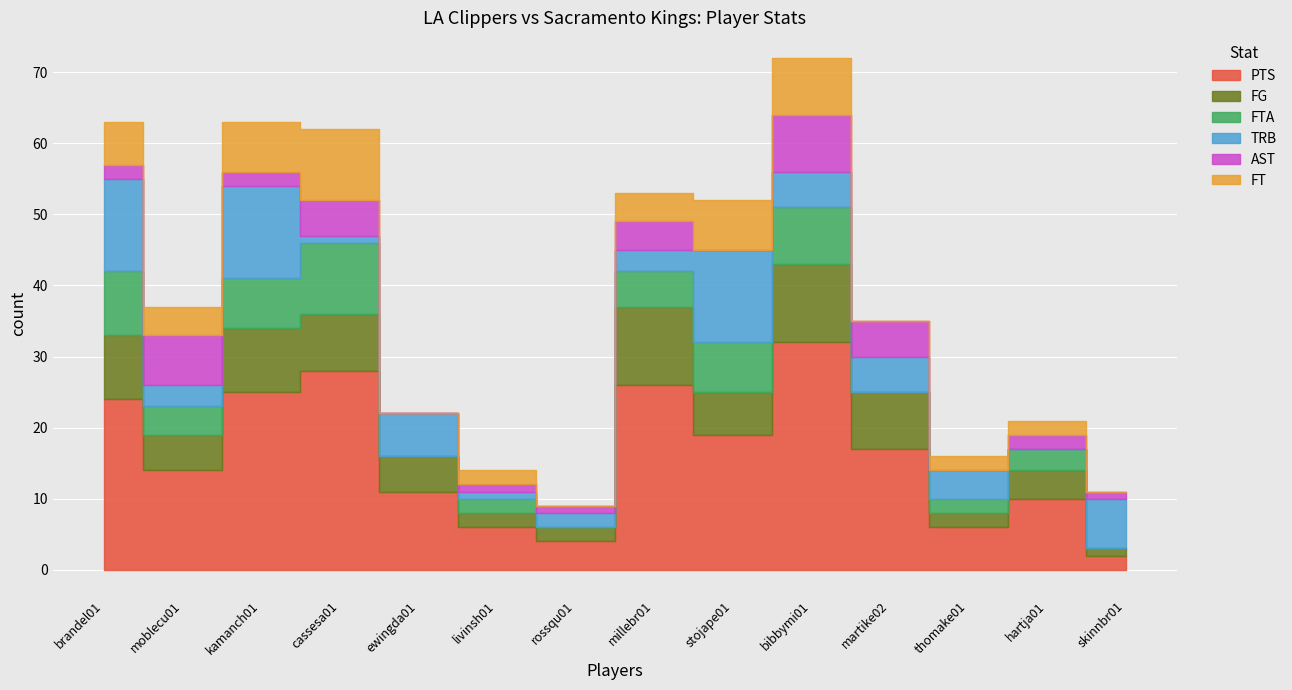

How many lines are shown in the chart?

6